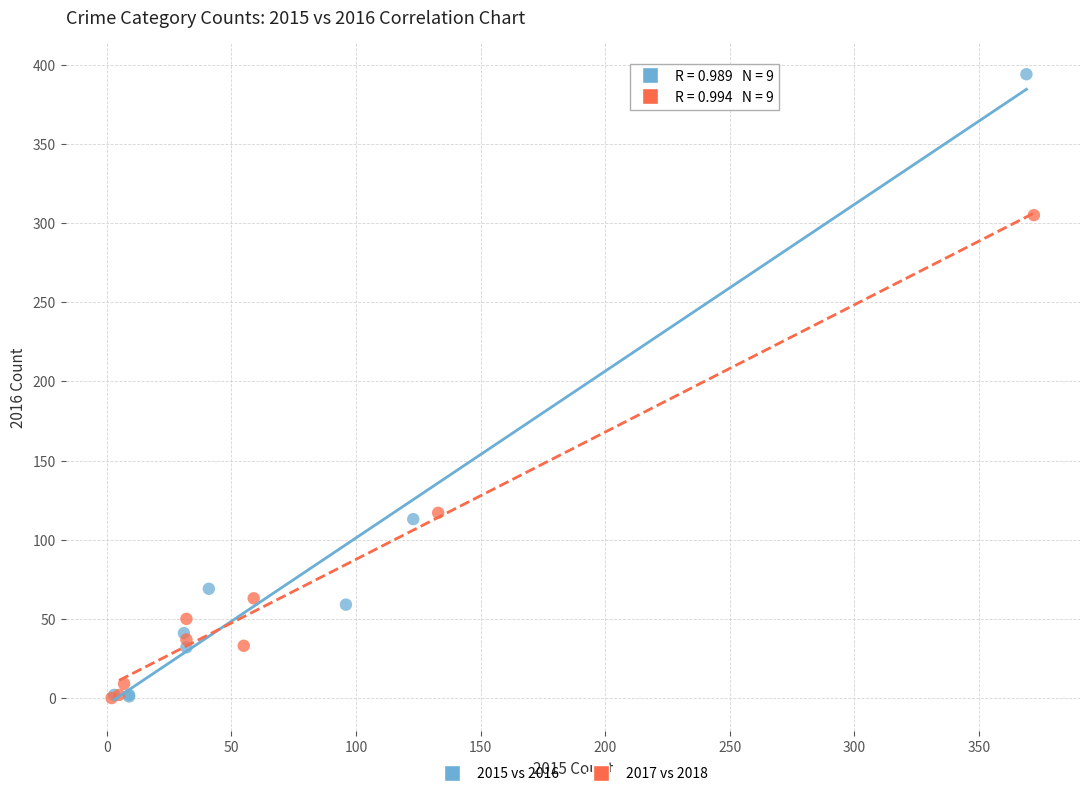

Which series has the largest Y range (max minus min)?

2015 vs 2016